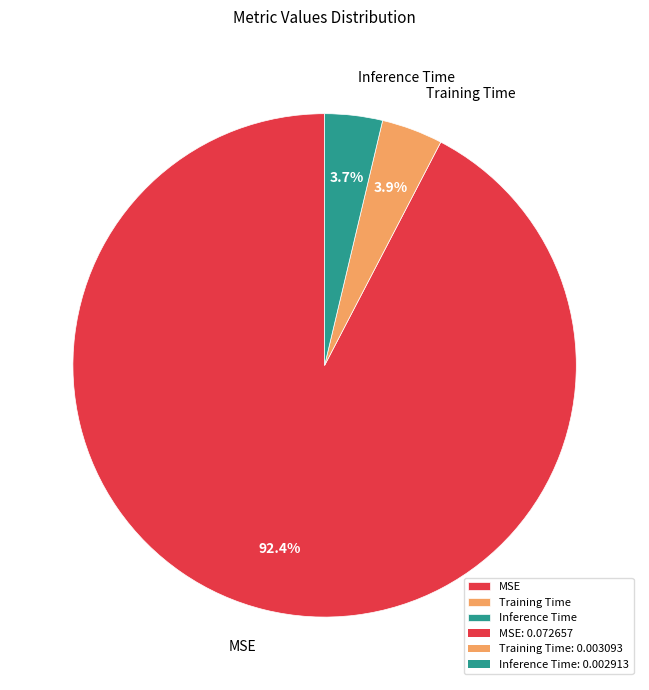

The Inference Time slice represents 15% of the pie. True or false?

False